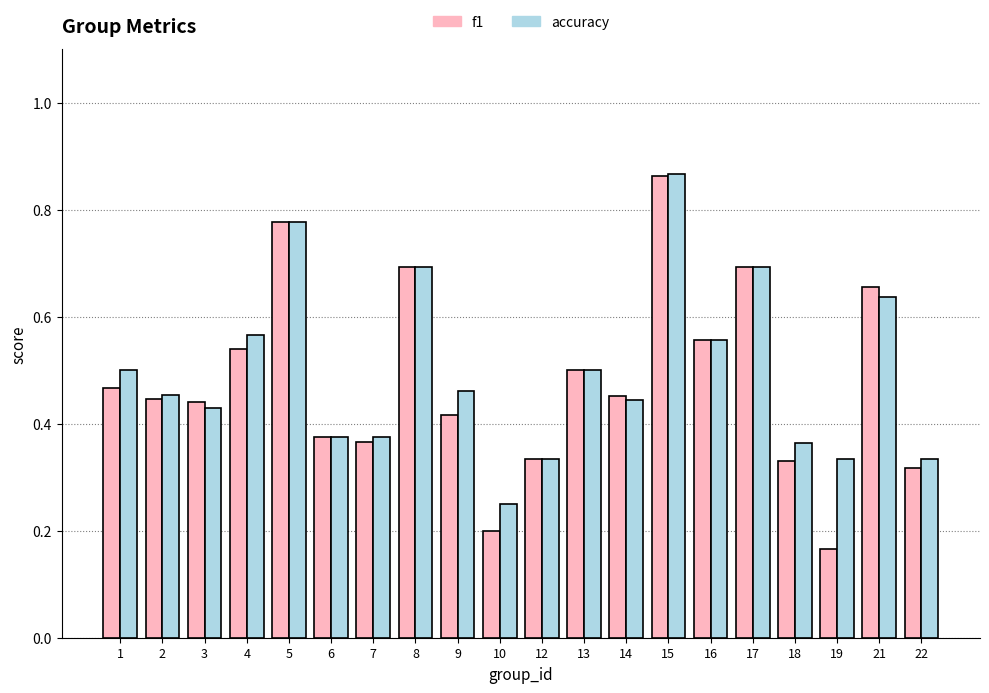

Which category has the lowest value in the f1 series?

19